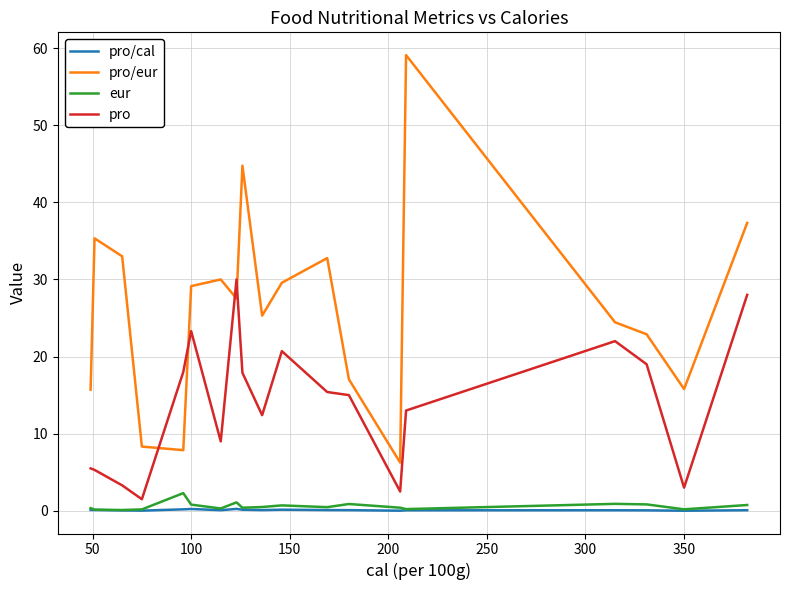

Which series has the largest range (max minus min)?

pro/eur